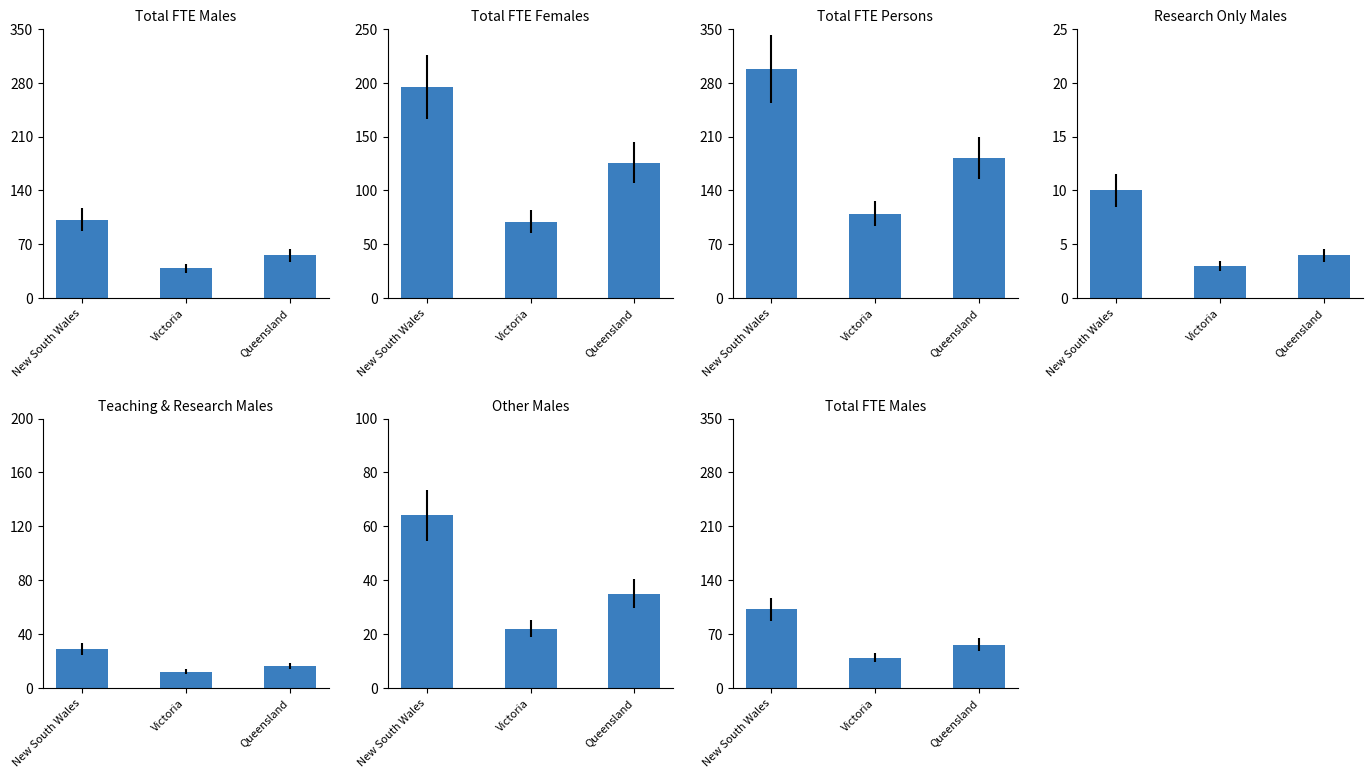

What is the difference between the second highest and minimum values in the Total FTE Males series?

17